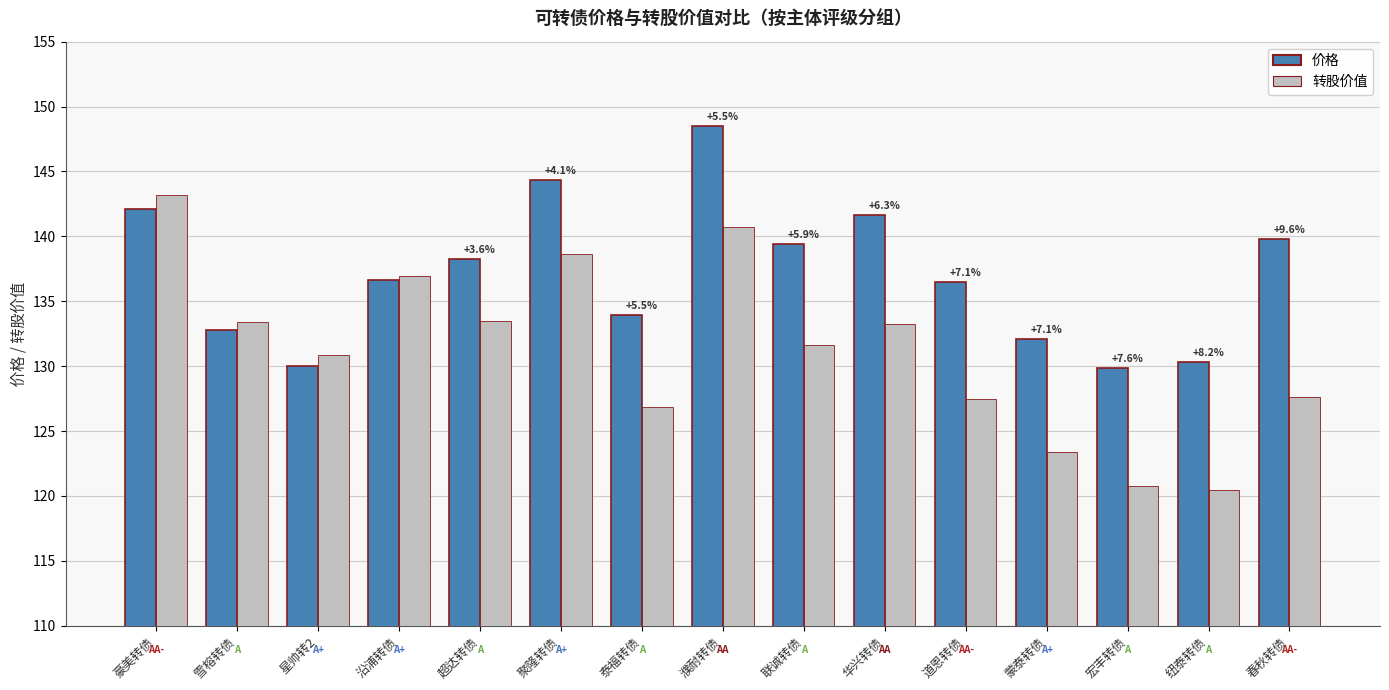

Rank the series by their average value, from lowest to highest.

转股价值, 价格